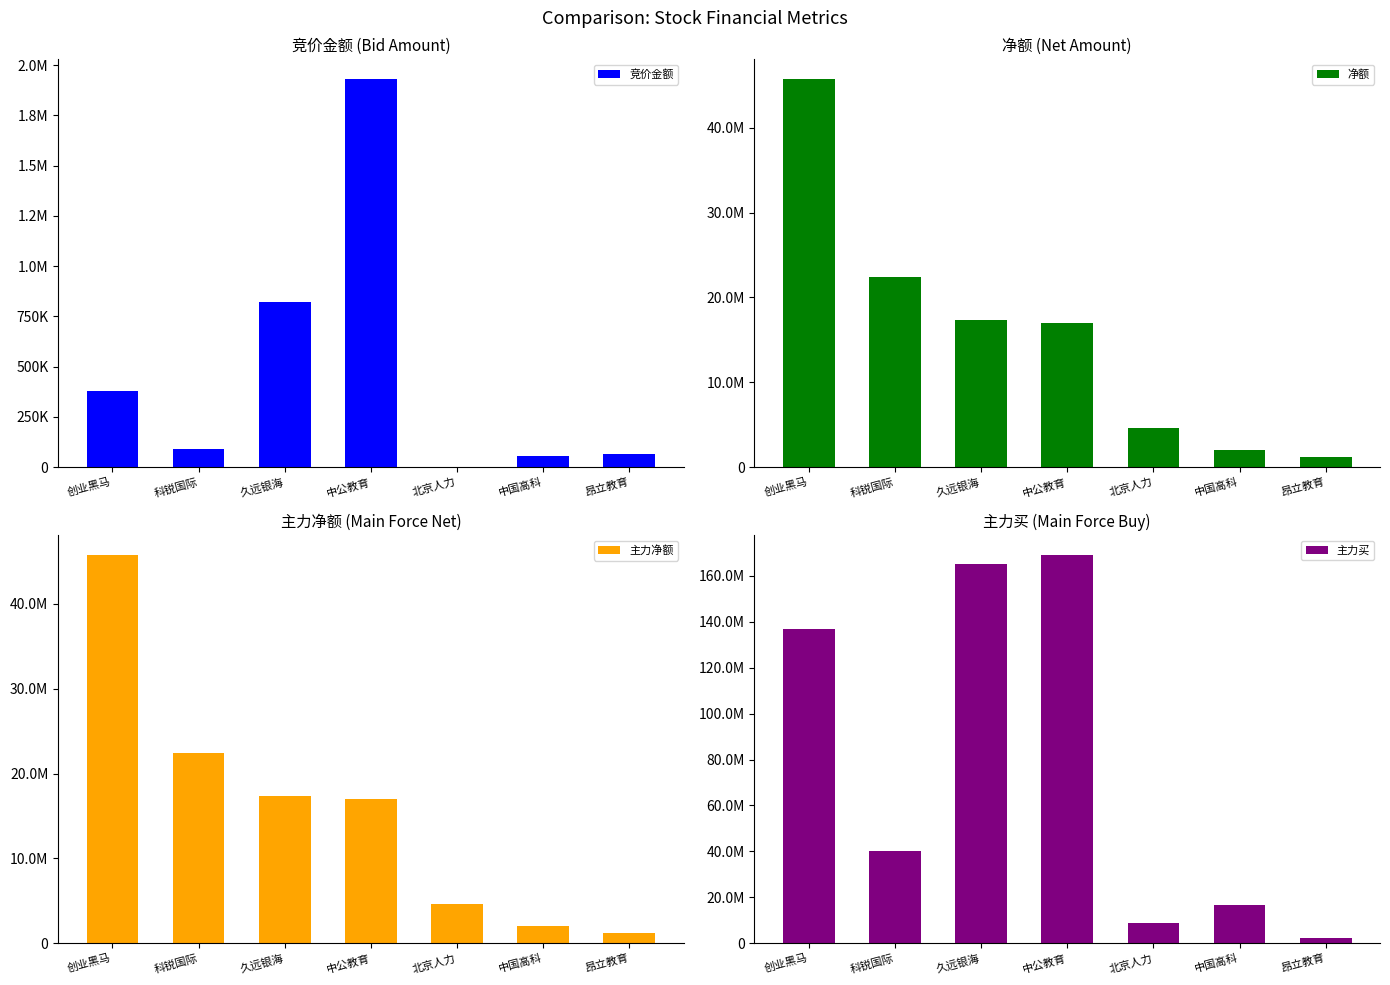

How many data points in 净额 are above 17004185?

3